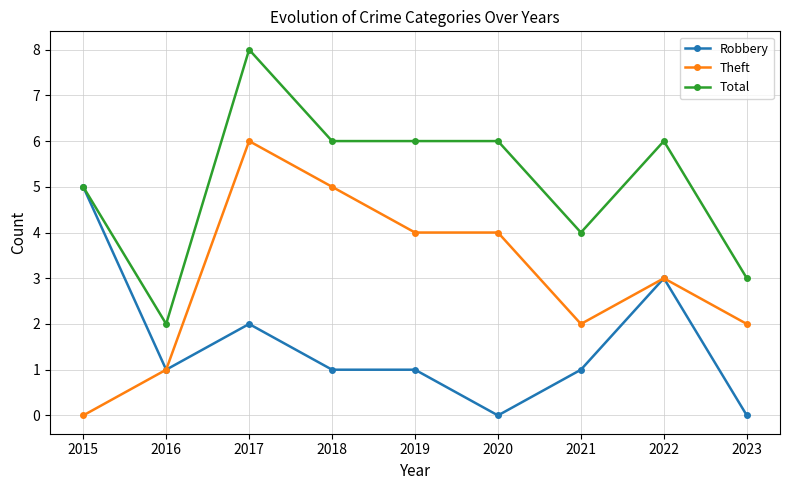

What is the sum of all Total values?

46